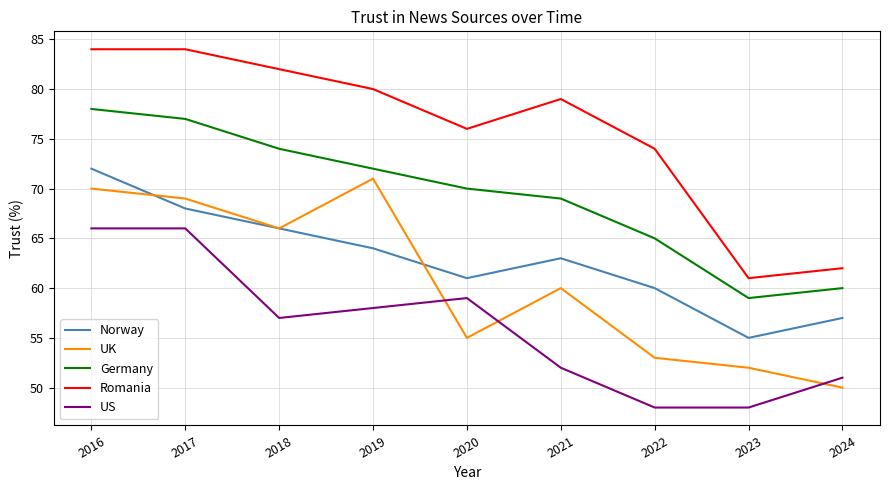

What are all the series names shown in the legend?

Norway, UK, Germany, Romania, US